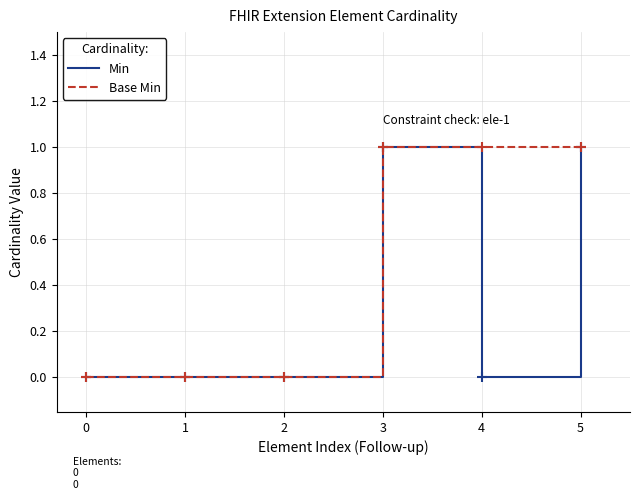

What is the total value across all series at 4?

1